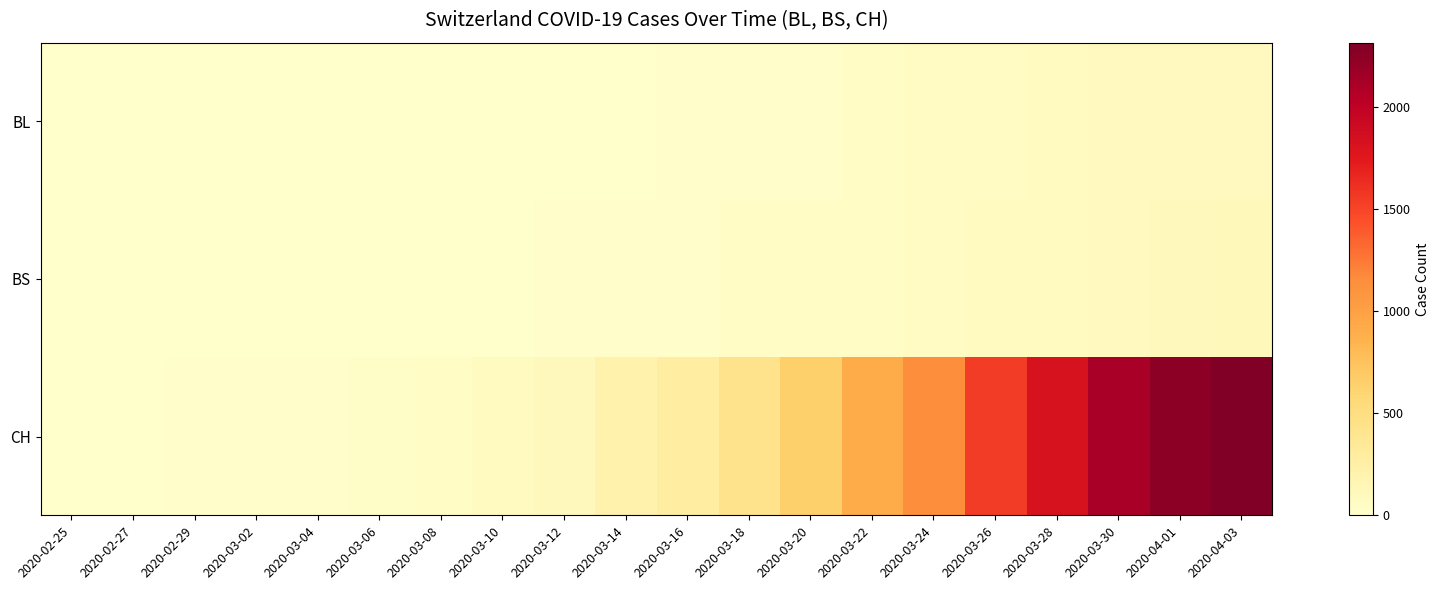

Which series has the largest total across all categories?

CH